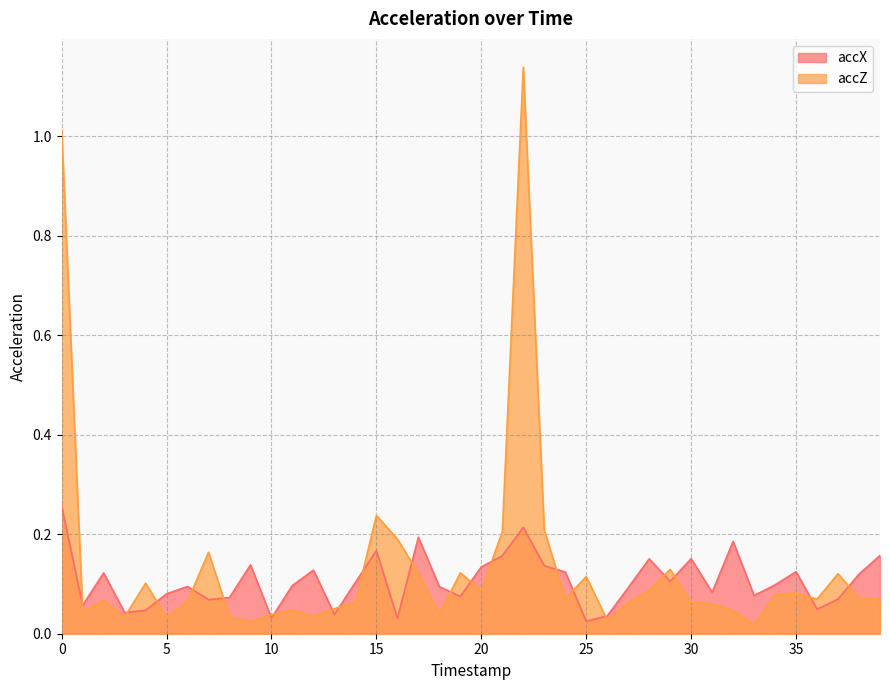

What are all the series names shown in the legend?

accX, accZ